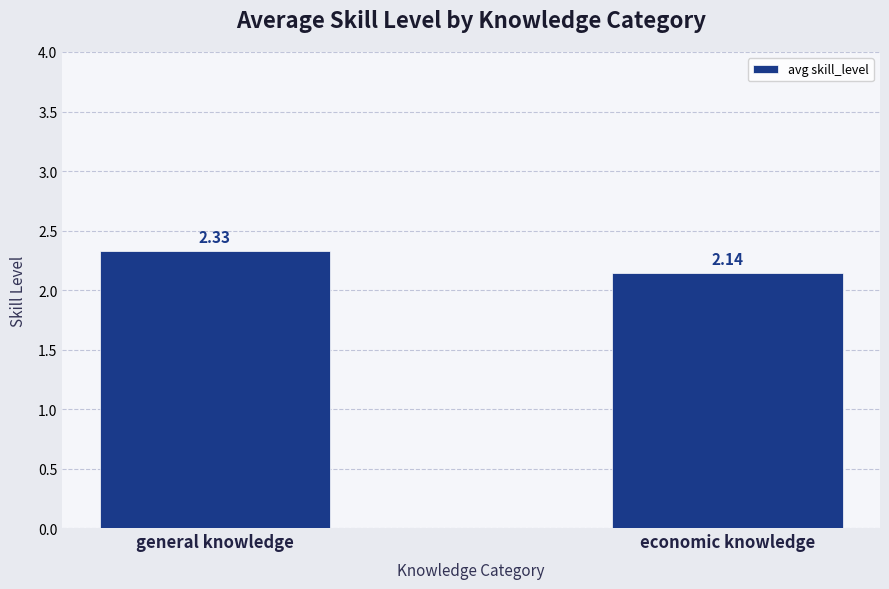

What is the label of the 1st bar from the left?

general knowledge